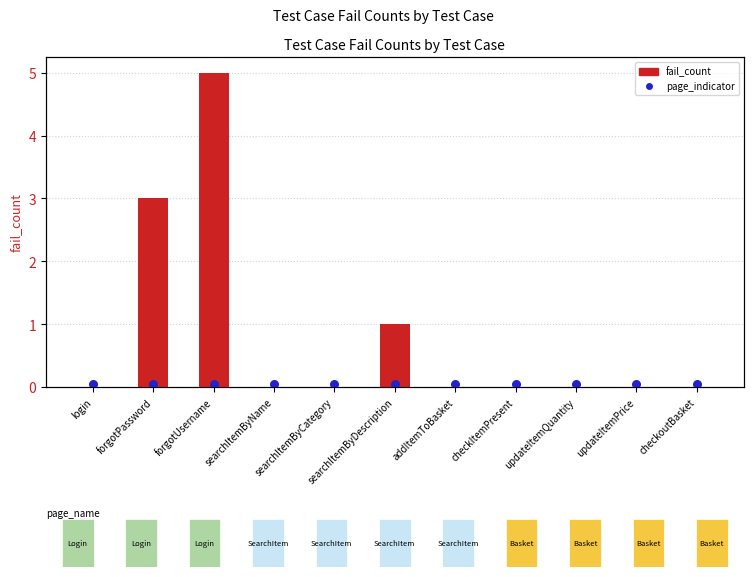

At how many categories does at least one series exceed 4?

1